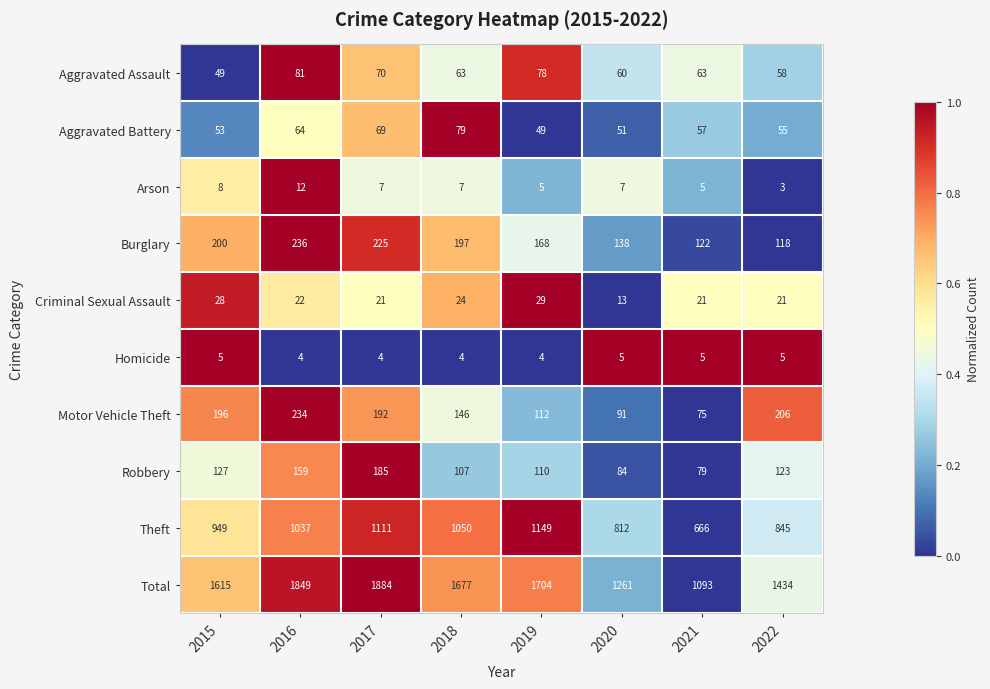

The Motor Vehicle Theft series shows 75 at 2021. True or false?

True